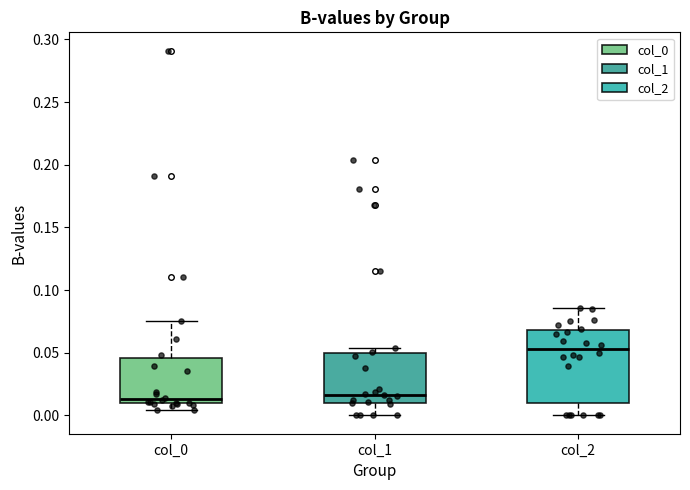

Reading left to right, read every box against the y-axis: the position of its median line, the range the box covers, and the ends of its whiskers. The values are not printed on the chart, so give them approximately, as read against the axis.

col_0: median 0.015, box 0.010 to 0.045, whiskers 0.005 to 0.075
col_1: median 0.015, box 0.010 to 0.050, whiskers 0.000 to 0.055
col_2: median 0.055, box 0.010 to 0.070, whiskers 0.000 to 0.085